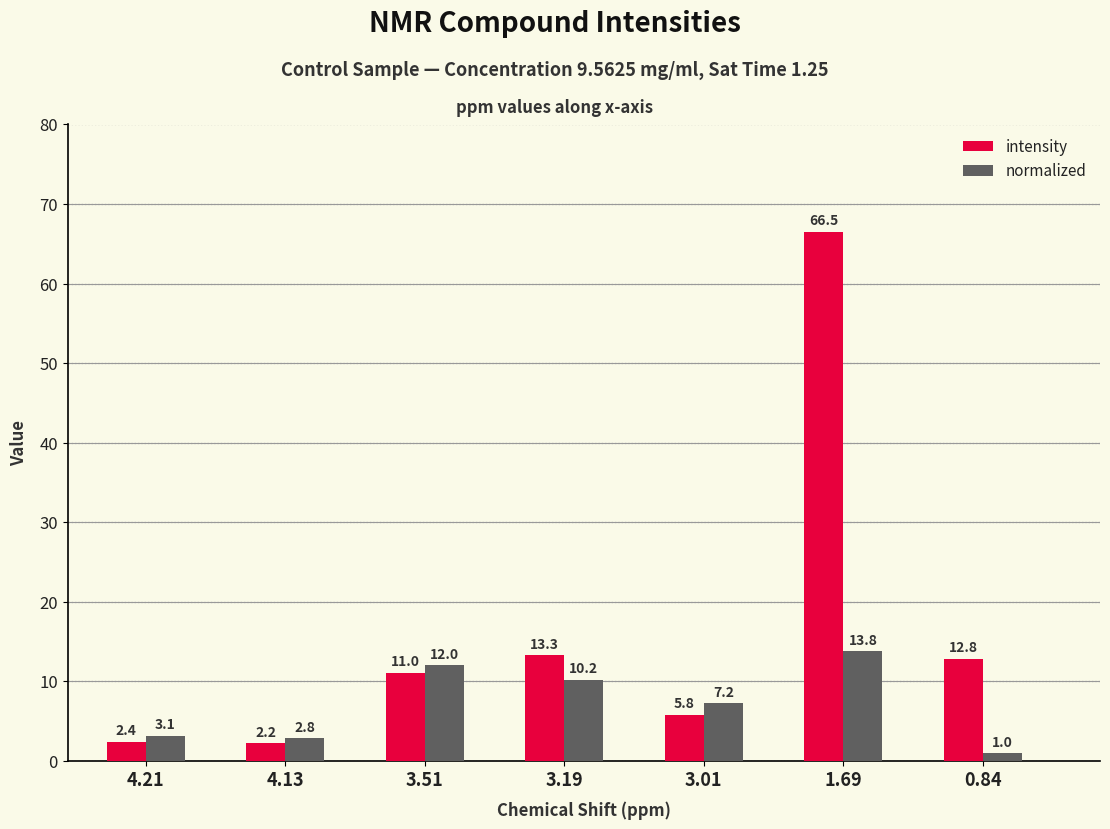

What is the maximum value for intensity?

66.5